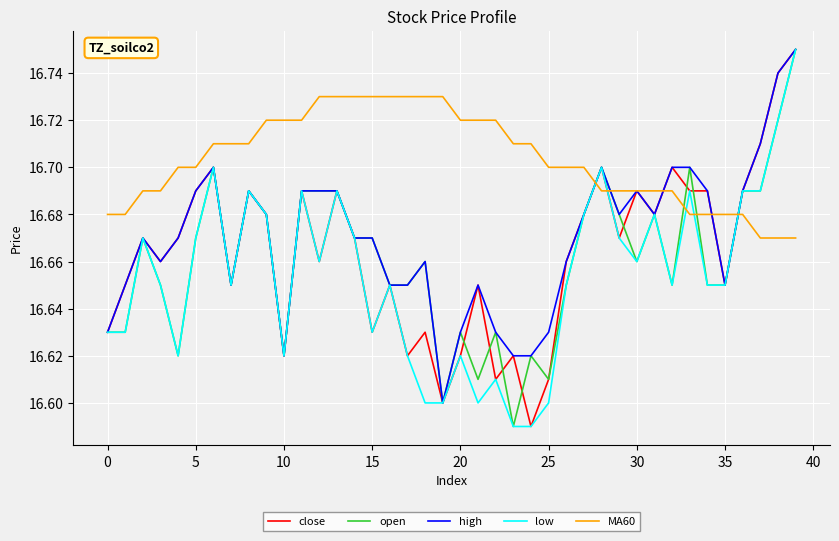

True or false: MA60 and open cross at least once.

True